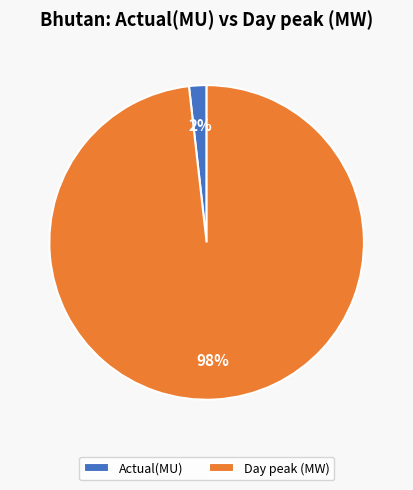

Is there a majority slice in this chart?

Yes